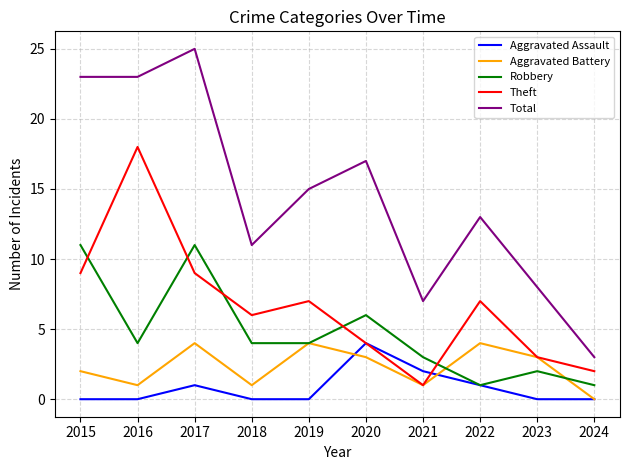

Reading right to left, what are all the values shown in this chart?

Aggravated Assault: 0	0	1	2	4	0	0	1	0	0
Aggravated Battery: 0	3	4	1	3	4	1	4	1	2
Robbery: 1	2	1	3	6	4	4	11	4	11
Theft: 2	3	7	1	4	7	6	9	18	9
Total: 3	8	13	7	17	15	11	25	23	23